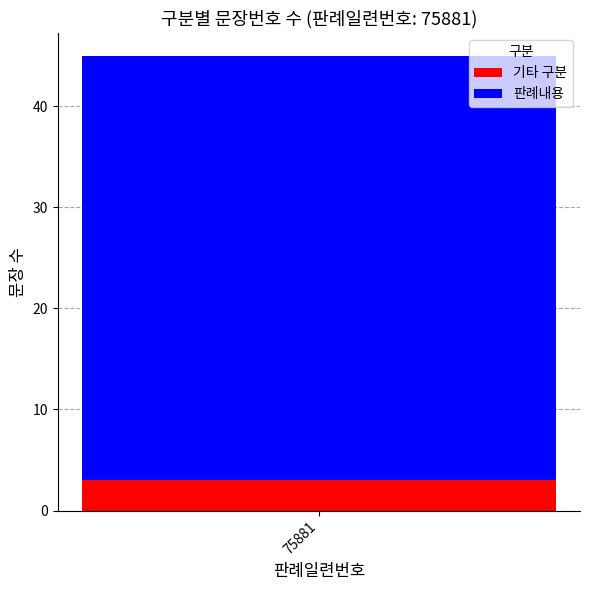

Rank the categories by 기타 구분 value from lowest to highest.

75881